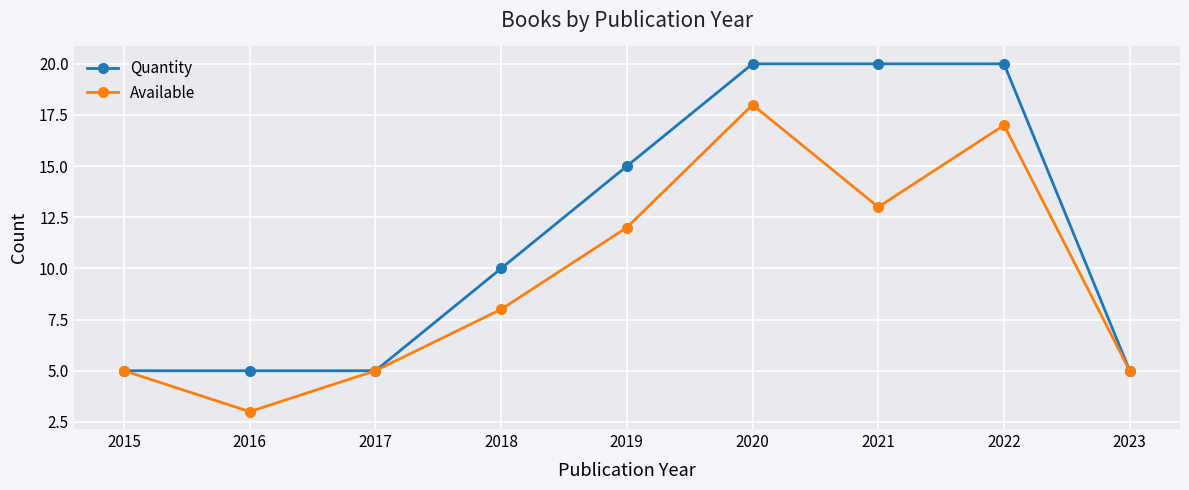

At which label does Available reach its minimum?

2016